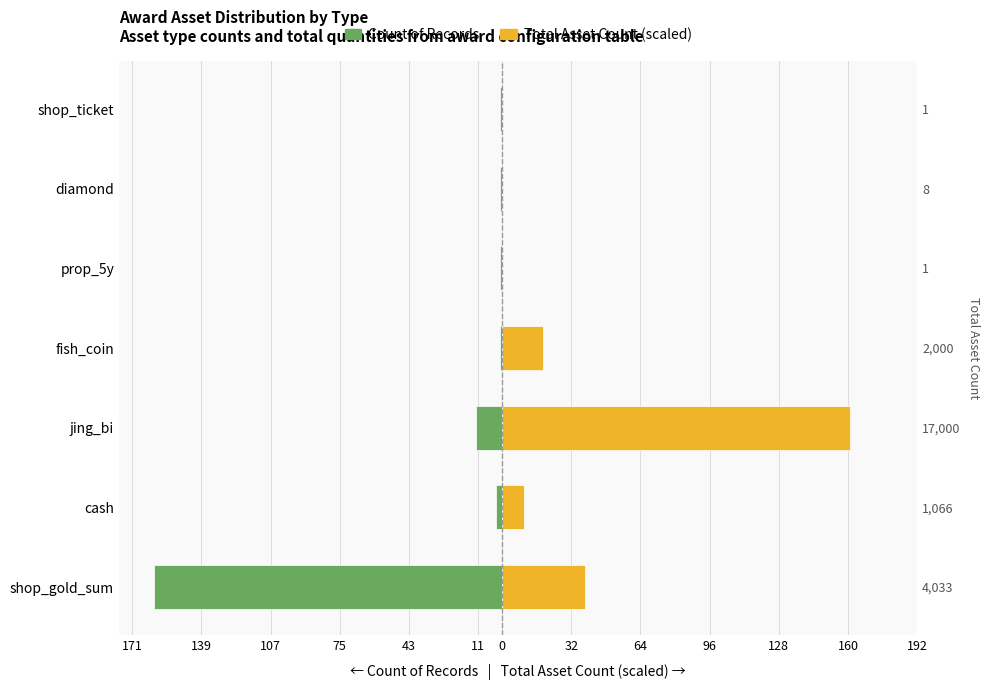

What is the total value across all series at shop_ticket?

-1.0